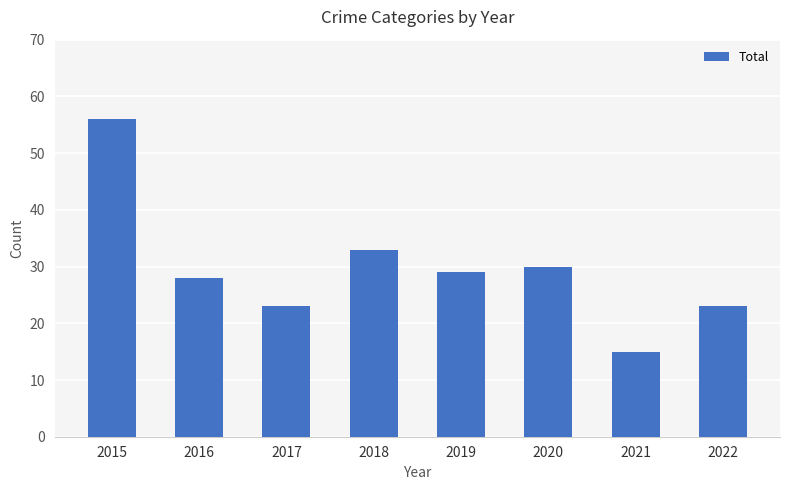

Does the chart contain stacked bars?

No